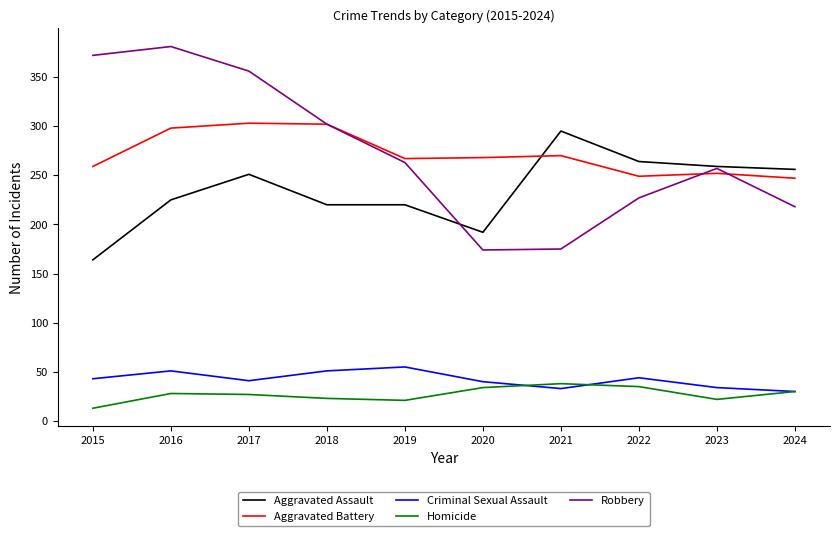

At which label does Aggravated Assault reach its peak?

2021